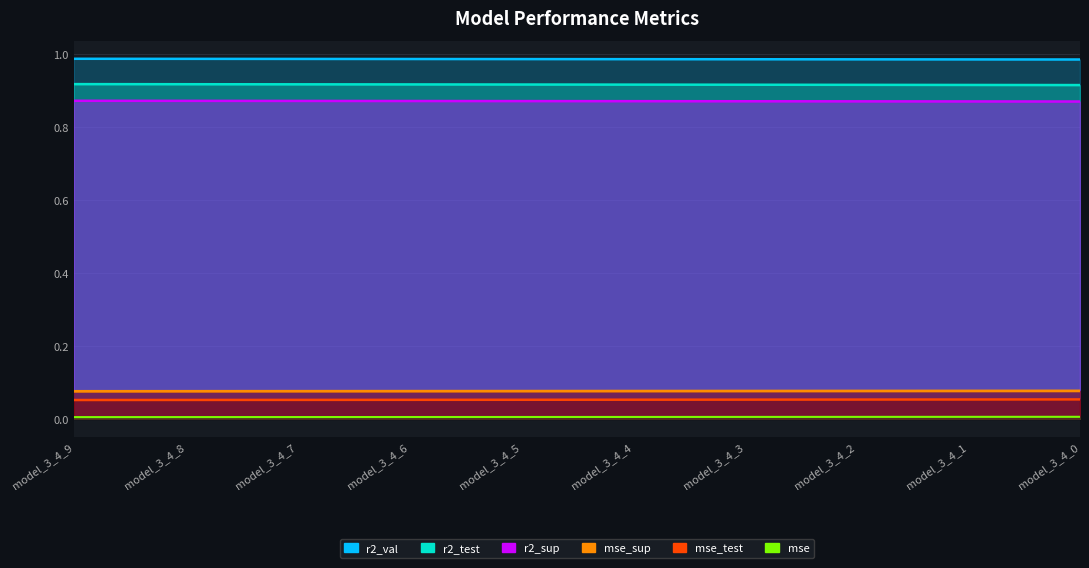

Reading right to left, what are all the values shown in this chart?

r2_sup: 0.9	0.9	0.9	0.9	0.9	0.9	0.9	0.9	0.9	0.9
r2_test: 0.9	0.9	0.9	0.9	0.9	0.9	0.9	0.9	0.9	0.9
r2_val: 1.0	1.0	1.0	1.0	1.0	1.0	1.0	1.0	1.0	1.0
mse: 0.0	0.0	0.0	0.0	0.0	0.0	0.0	0.0	0.0	0.0
mse_sup: 0.1	0.1	0.1	0.1	0.1	0.1	0.1	0.1	0.1	0.1
mse_test: 0.1	0.1	0.1	0.1	0.1	0.1	0.1	0.1	0.1	0.1